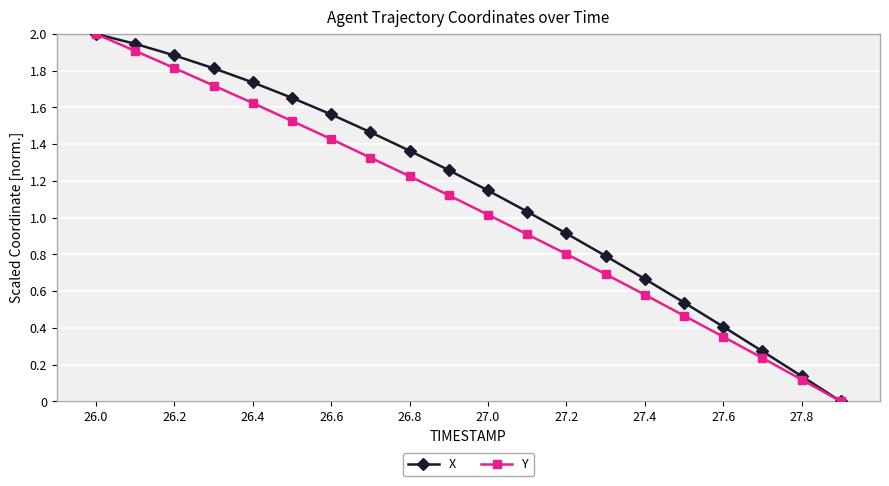

List the series in order of their overall mean, lowest first.

Y, X